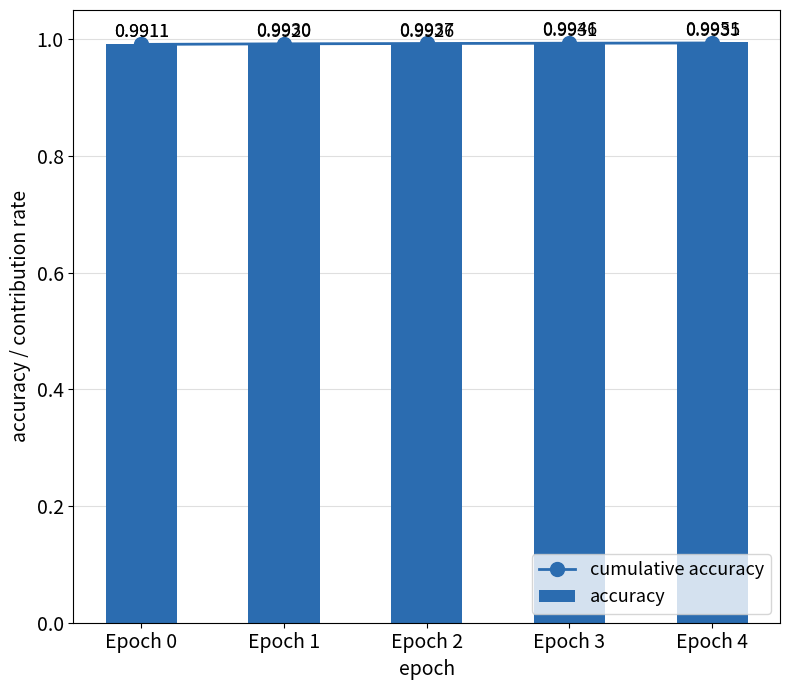

Rank the series by their average value, from lowest to highest.

cumulative accuracy, accuracy